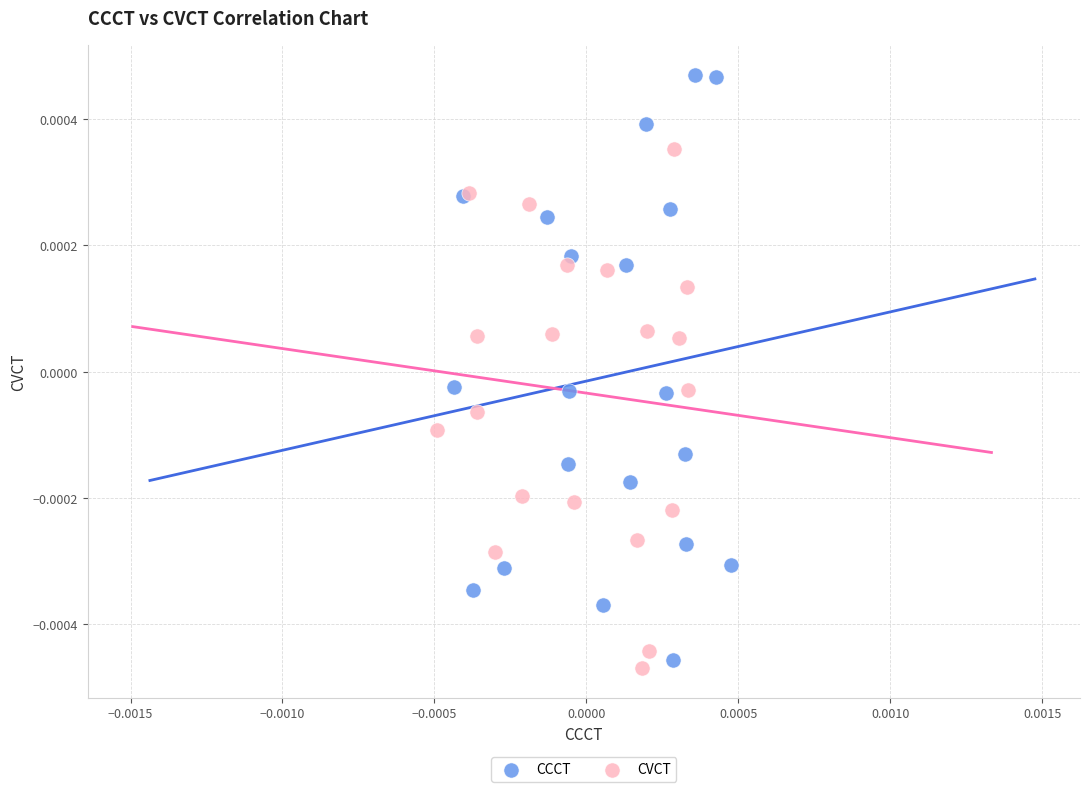

Which series has the largest Y range (max minus min)?

CCCT